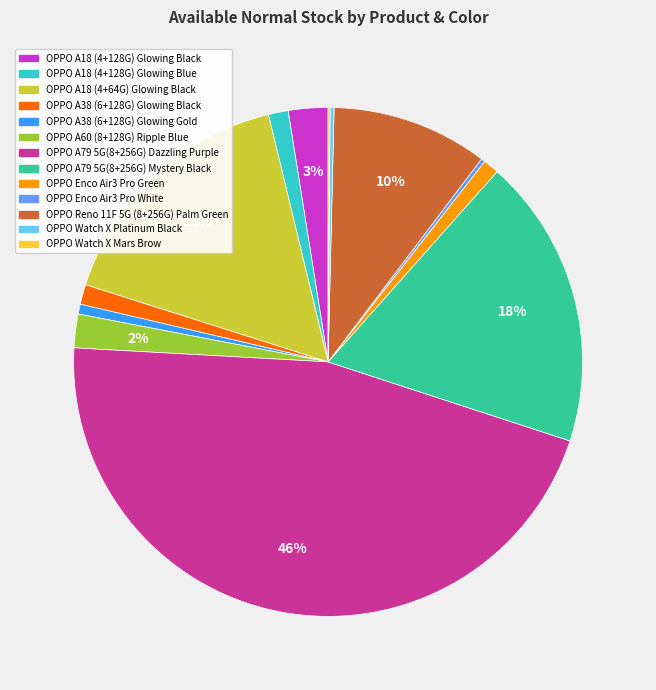

Which has a higher value, OPPO A79 5G(8+256G) Mystery Black or OPPO A38 (6+128G) Glowing Black?

OPPO A79 5G(8+256G) Mystery Black